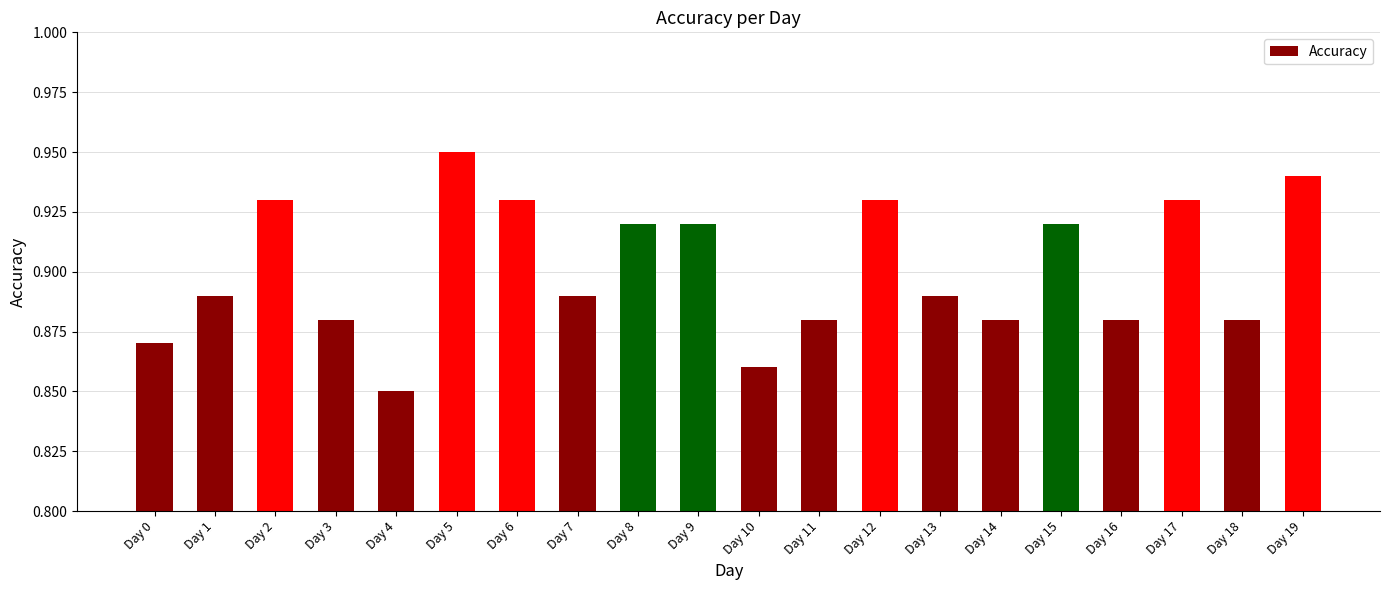

Which label corresponds to the largest value in the chart?

Day 5